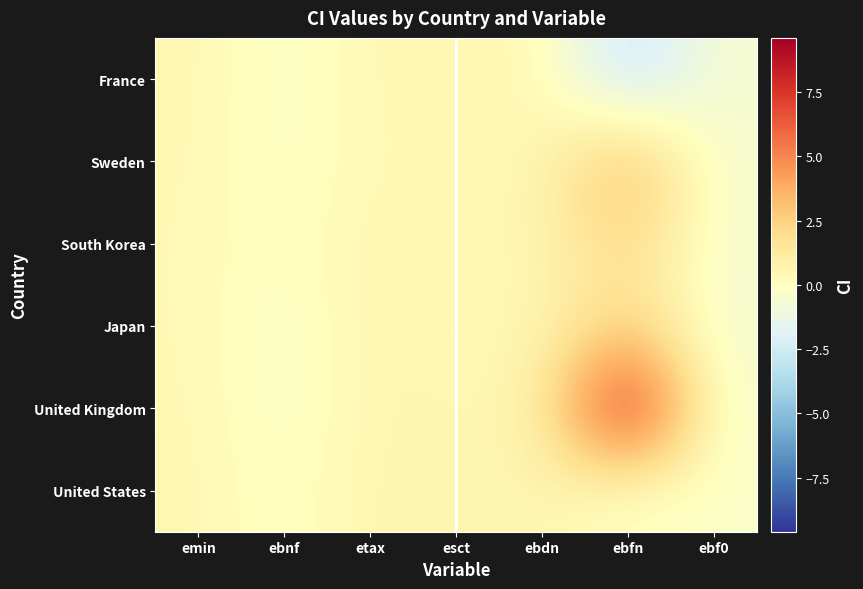

Reading left to right, extract all data points from this chart.

France: emin=0.5	ebnf=-0.4	etax=0.5	esct=0.5	ebdn=0.5	ebfn=-3.2	ebf0=-0.6
Sweden: emin=0.4	ebnf=-0.3	etax=0.4	esct=0.4	ebdn=0.4	ebfn=3.8	ebf0=-0.6
South Korea: emin=0.4	ebnf=-0.3	etax=0.7	esct=0.4	ebdn=0.5	ebfn=2.4	ebf0=-0.5
Japan: emin=0.4	ebnf=-0.5	etax=0.7	esct=0.3	ebdn=0.5	ebfn=2.2	ebf0=-0.7
United Kingdom: emin=0.5	ebnf=-0.4	etax=0.6	esct=0.5	ebdn=0.6	ebfn=9.6	ebf0=-0.6
United States: emin=0.5	ebnf=-0.3	etax=0.7	esct=0.5	ebdn=0.6	ebfn=-0.3	ebf0=-0.3